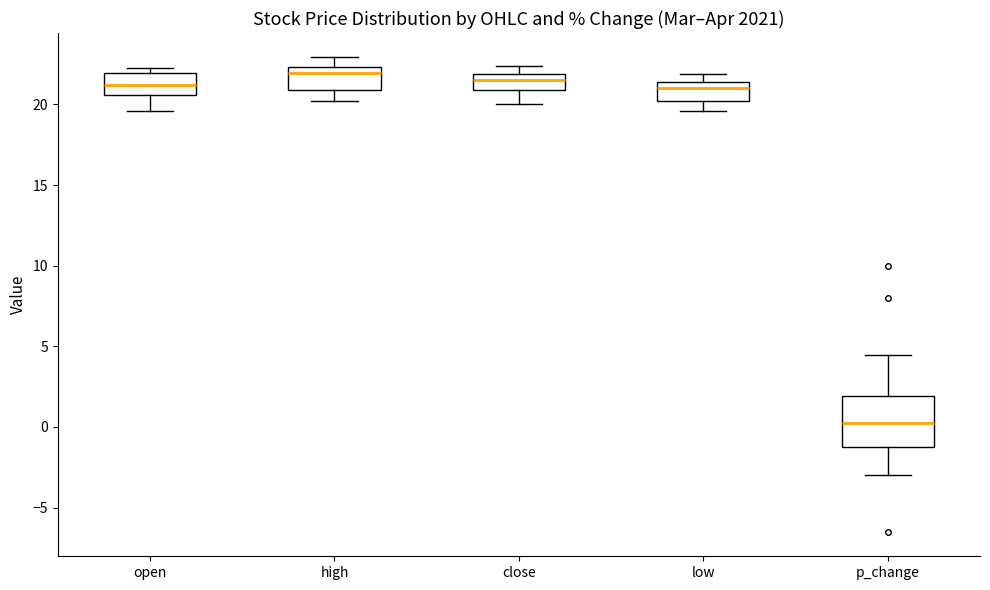

Reading left to right, transcribe this box plot: for each box, give where its median line is, the range the box spans, and where its two whiskers end, as read against the y-axis. The values are not printed on the chart, so give them approximately, as read against the axis.

open: median 21.0, box 20.5 to 22.0, whiskers 19.5 to 22.0 (just above the box's upper edge)
high: median 22.0, box 21.0 to 22.5, whiskers 20.0 to 23.0
close: median 21.5, box 21.0 to 22.0, whiskers 20.0 to 22.5
low: median 21.0, box 20.0 to 21.5, whiskers 19.5 to 22.0
p_change: median 0.0, box -1.0 to 2.0, whiskers -3.0 to 4.5